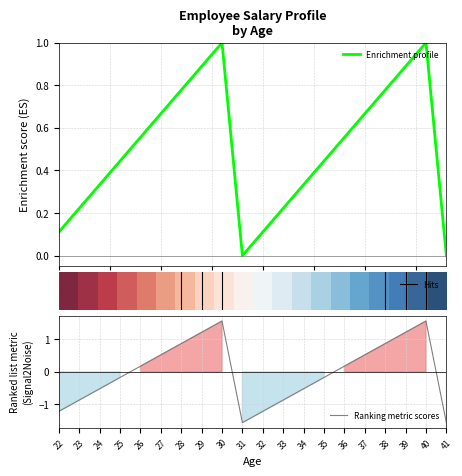

The value at 34 is 0.3. True or false?

True